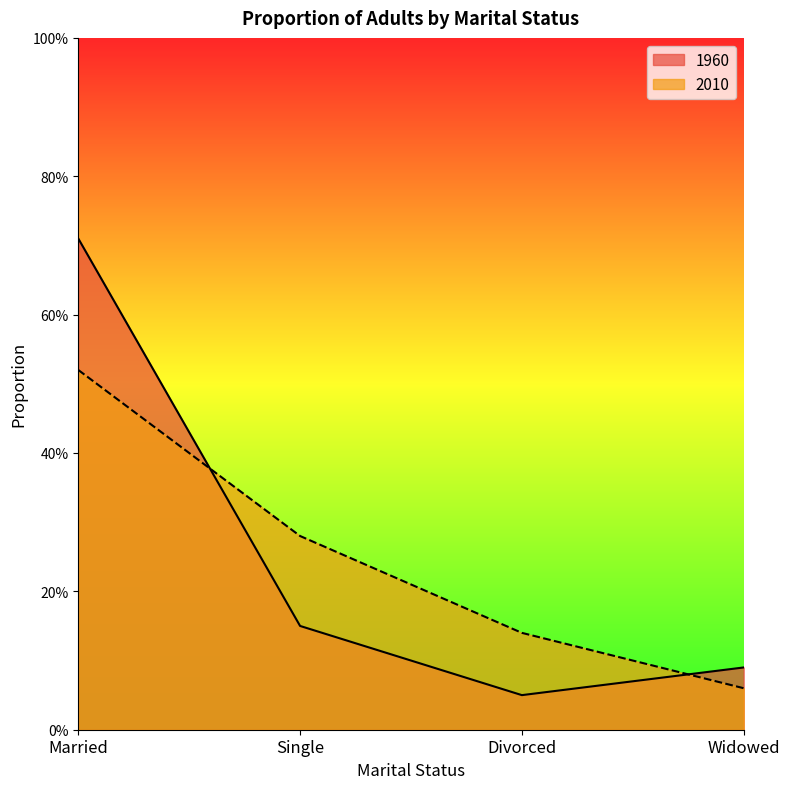

Which category has the highest value across all series?

Married